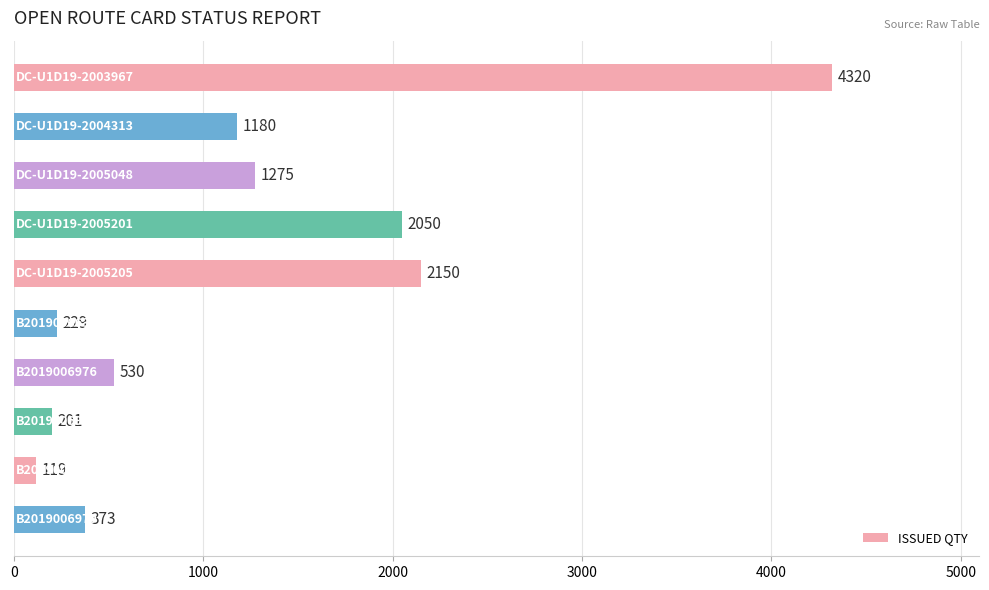

What is the value of the 2nd bar from the top?

1180